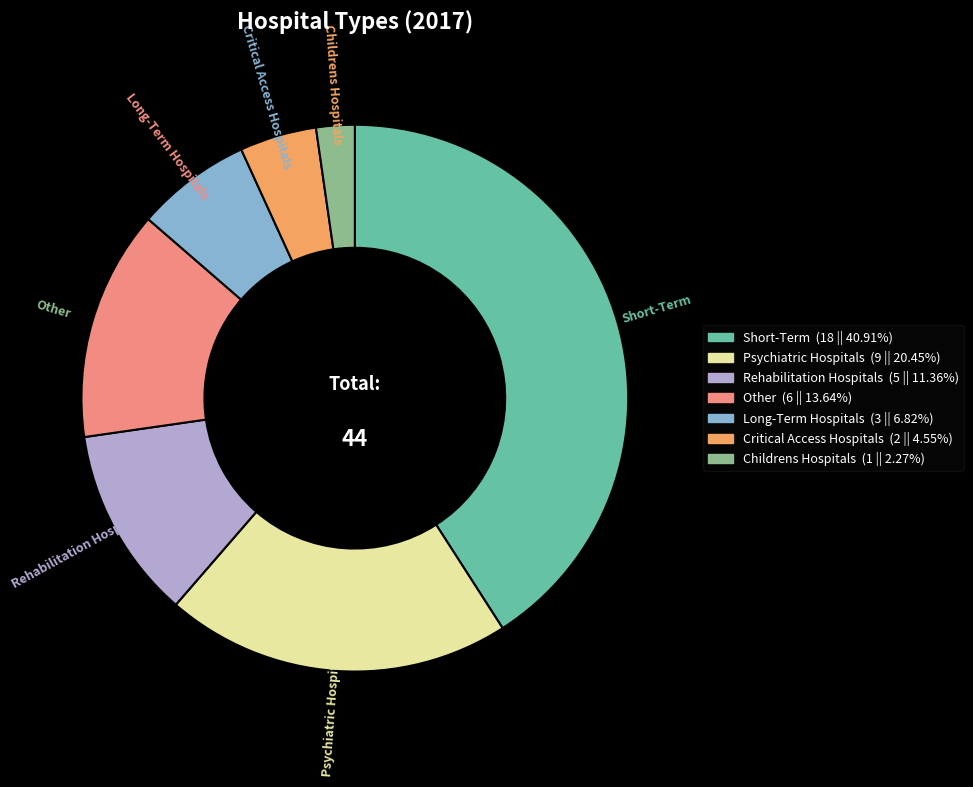

How many slices are in this pie chart?

7